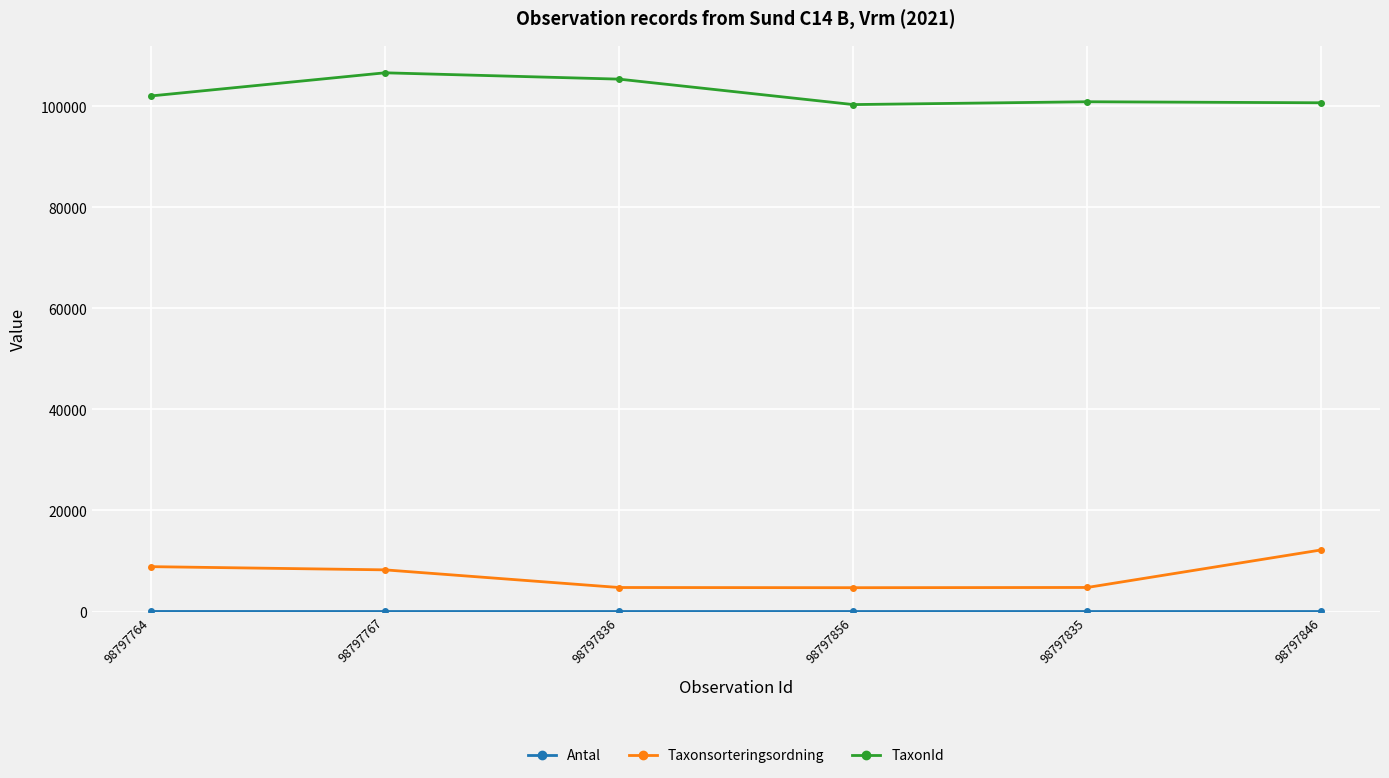

What is the smallest value displayed?

1